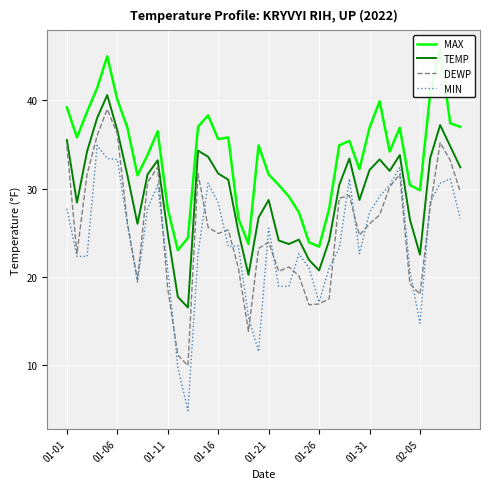

The TEMP series shows 33.2 at 9. True or false?

True